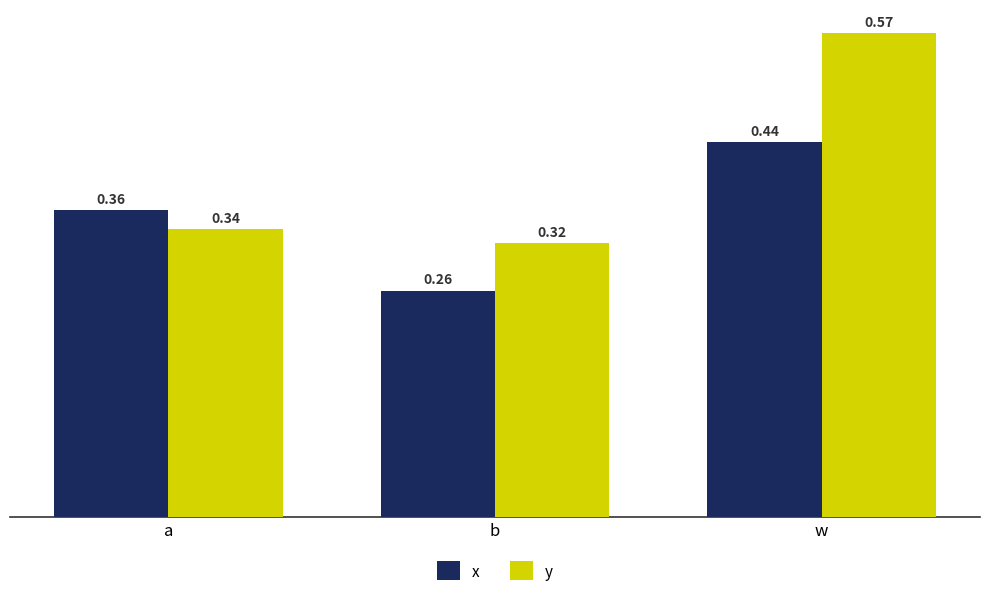

At which label does y reach its minimum?

b